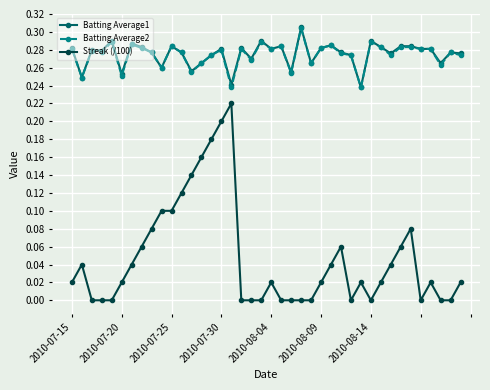

True or false: Batting Average2 and Streak (/100) intersect in this chart.

False